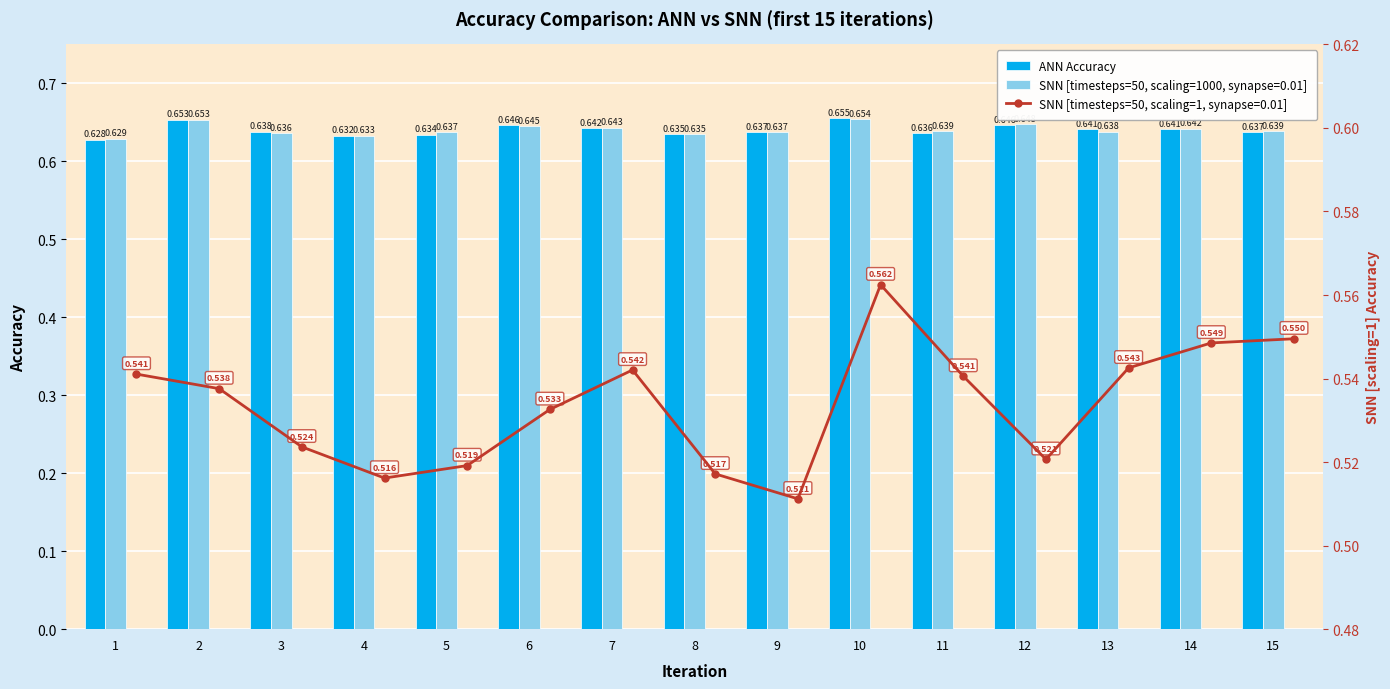

What value does the data have at 9?

0.6